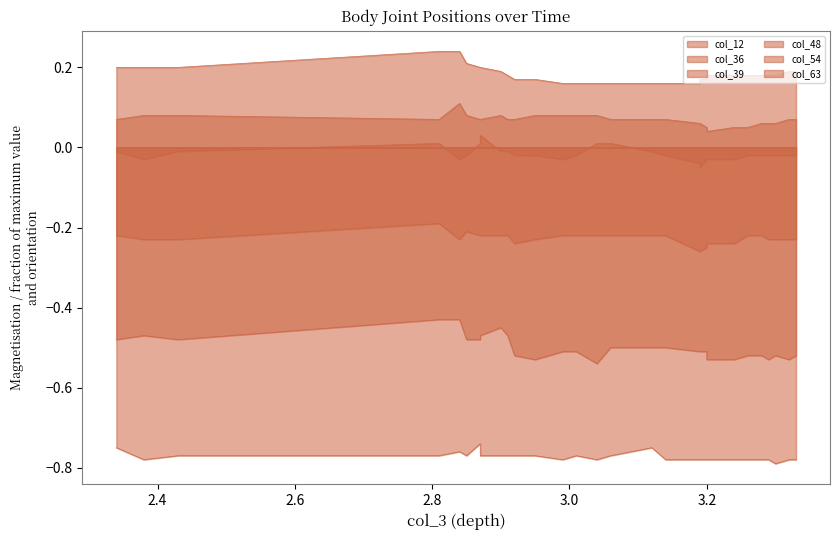

True or false: col_48 and col_39 cross at least once.

False